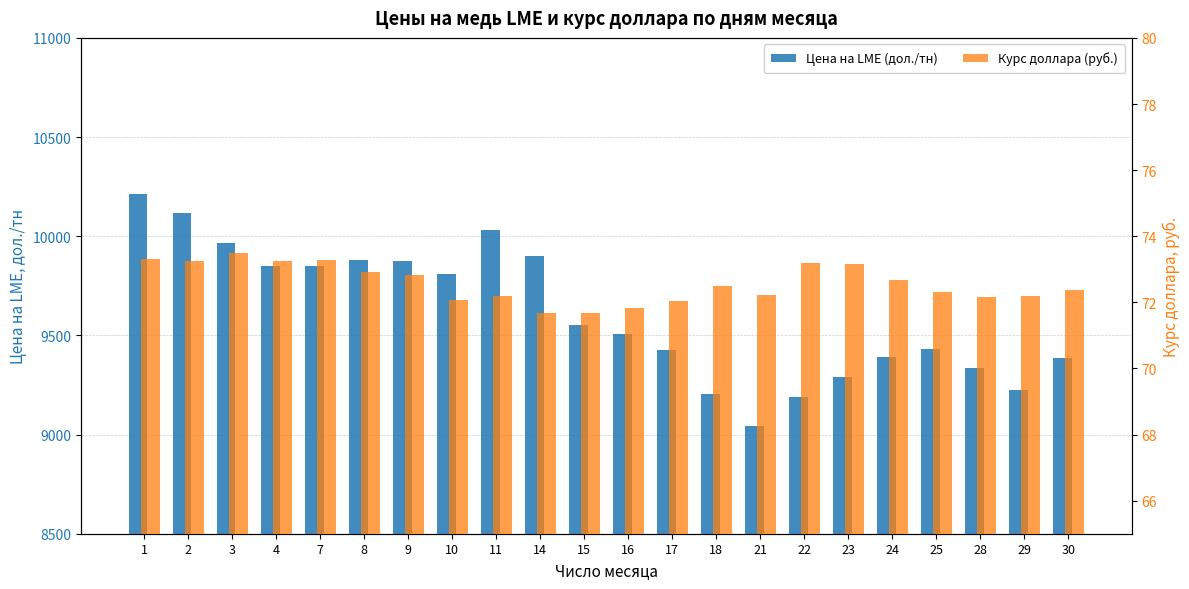

Reading left to right, list all the values displayed in this chart.

Цена на LME (дол./тн): 1=10212.5	2=10117.5	3=9967.0	4=9852.0	7=9848.0	8=9878.5	9=9877.0	10=9808.5	11=10029.0	14=9900.0	15=9552.5	16=9508.0	17=9427.5	18=9206.0	21=9042.5	22=9190.5	23=9289.5	24=9390.5	25=9432.5	28=9333.5	29=9225.5	30=9385.0
Курс доллара (руб.): 1=73.3	2=73.2	3=73.5	4=73.3	7=73.3	8=72.9	9=72.8	10=72.1	11=72.2	14=71.7	15=71.7	16=71.8	17=72.0	18=72.5	21=72.2	22=73.2	23=73.2	24=72.7	25=72.3	28=72.2	29=72.2	30=72.4